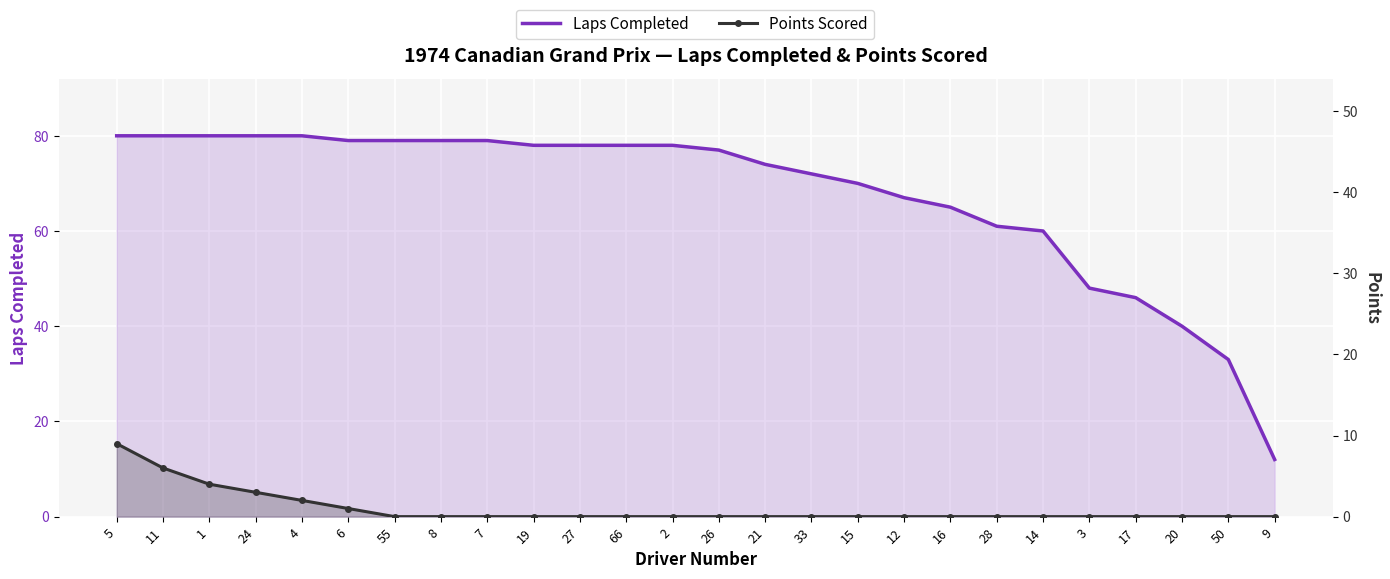

Reading left to right, what are all the values shown in this chart?

Laps Completed: 5=80	11=80	1=80	24=80	4=80	6=79	55=79	8=79	7=79	19=78	27=78	66=78	2=78	26=77	21=74	33=72	15=70	12=67	16=65	28=61	14=60	3=48	17=46	20=40	50=33	9=12
Points Scored: 5=9	11=6	1=4	24=3	4=2	6=1	55=0	8=0	7=0	19=0	27=0	66=0	2=0	26=0	21=0	33=0	15=0	12=0	16=0	28=0	14=0	3=0	17=0	20=0	50=0	9=0